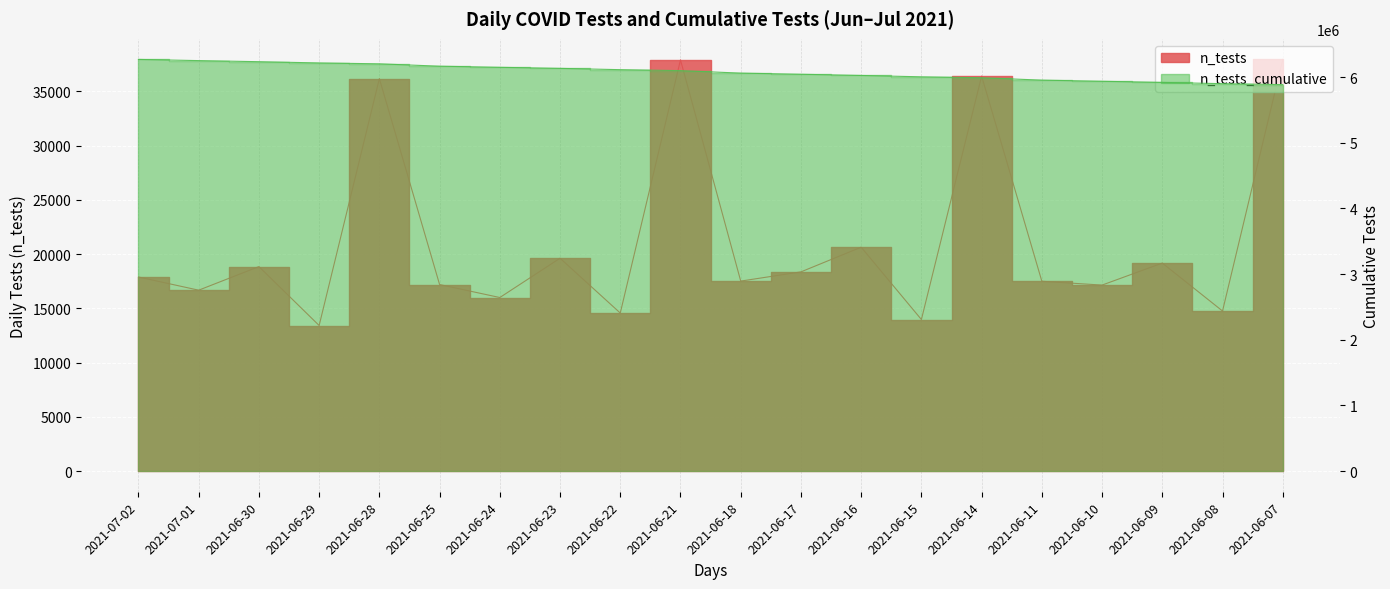

The value of n_tests_cumulative at 2021-06-14 is 5990367. True or false?

True